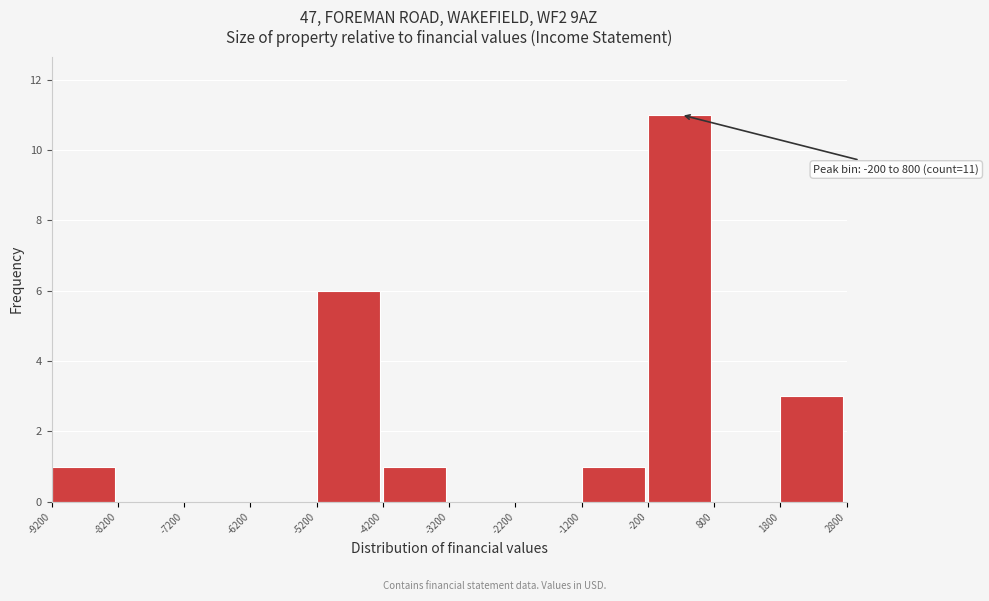

Over which range of the x-axis is the bar tallest?

-200 to 800